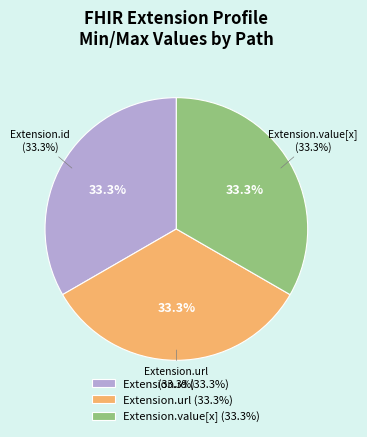

The Extension.id slice represents 15% of the pie. True or false?

False